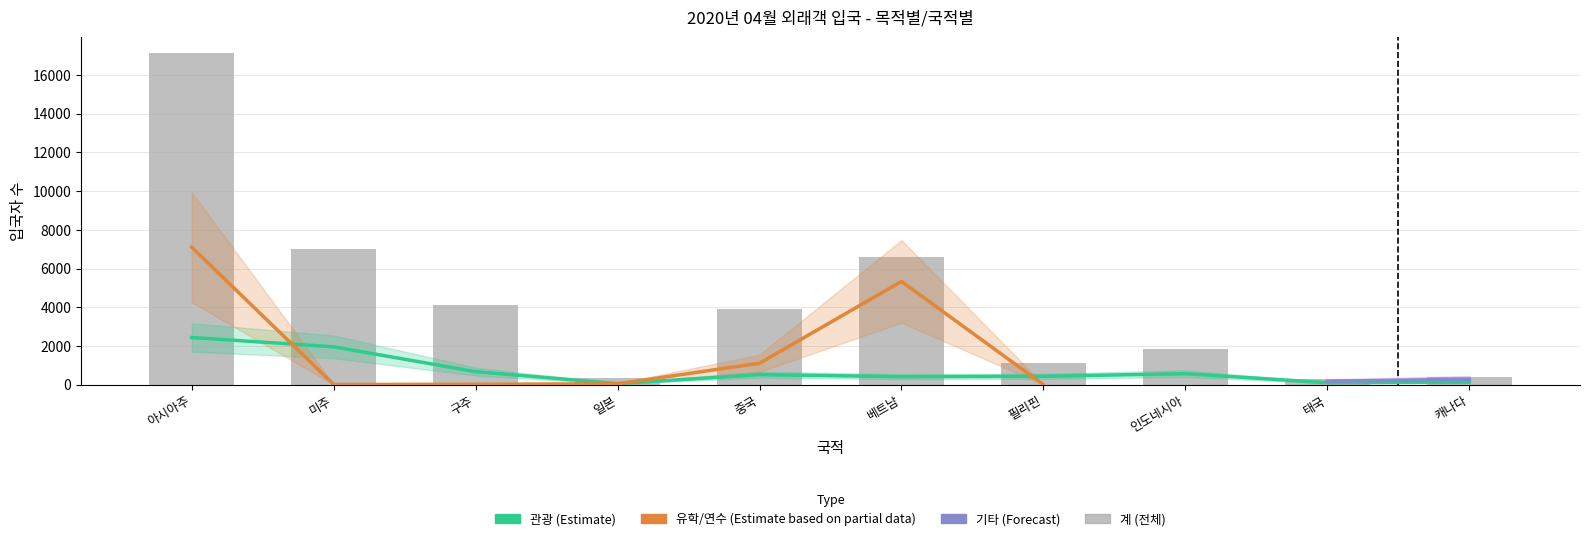

Which series has the largest range (max minus min)?

계